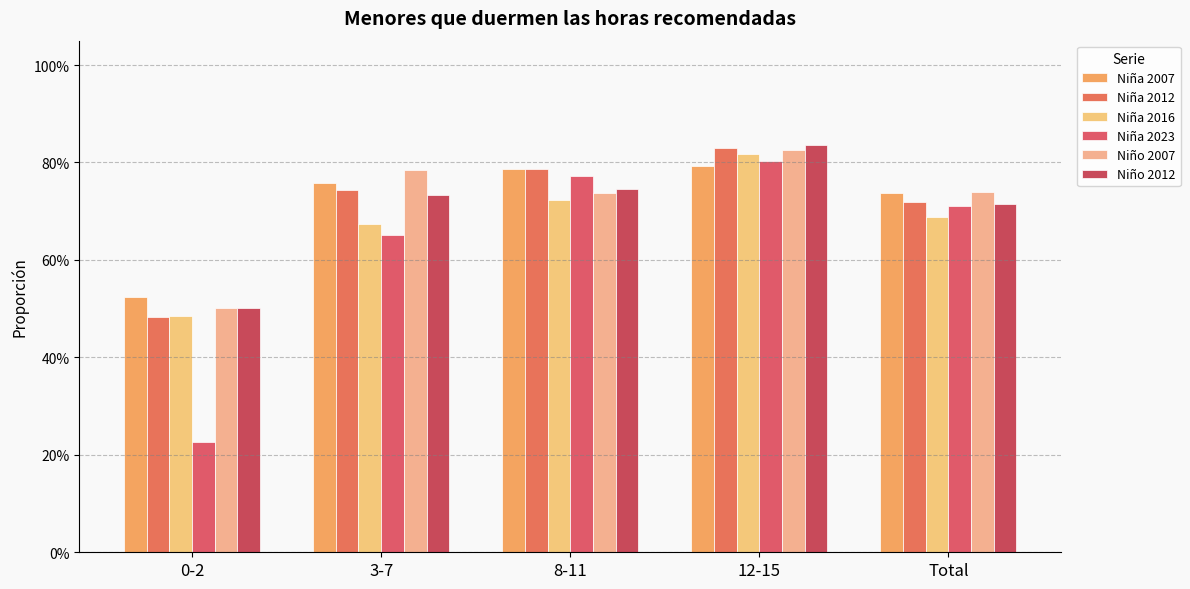

Reading left to right, extract all data points from this chart.

Niña 2007: 0.5	0.8	0.8	0.8	0.7
Niña 2012: 0.5	0.7	0.8	0.8	0.7
Niña 2016: 0.5	0.7	0.7	0.8	0.7
Niña 2023: 0.2	0.7	0.8	0.8	0.7
Niño 2007: 0.5	0.8	0.7	0.8	0.7
Niño 2012: 0.5	0.7	0.7	0.8	0.7